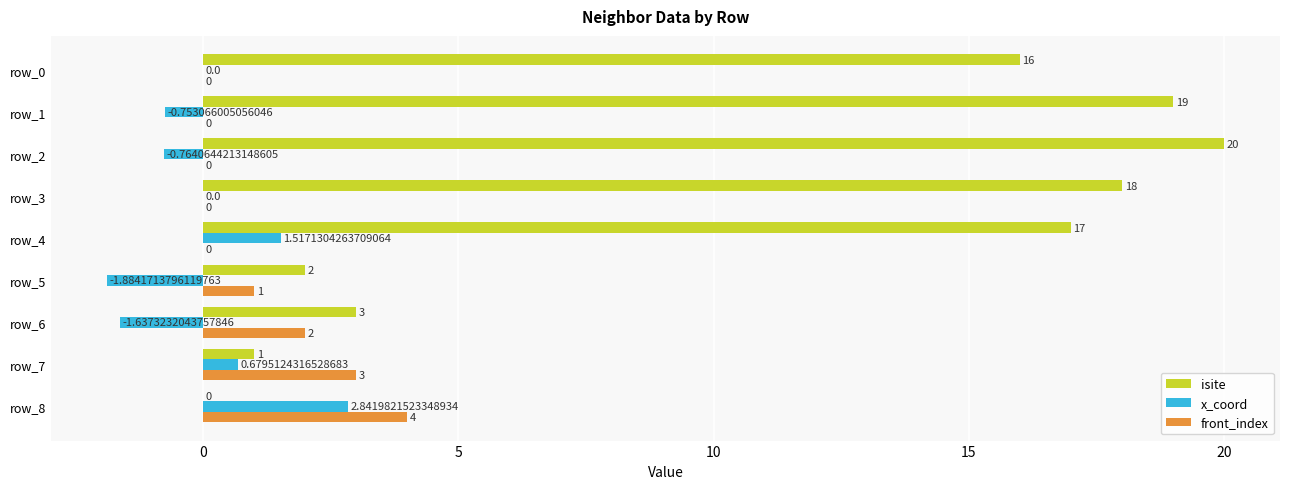

What is the total value across all series at row_3?

18.0